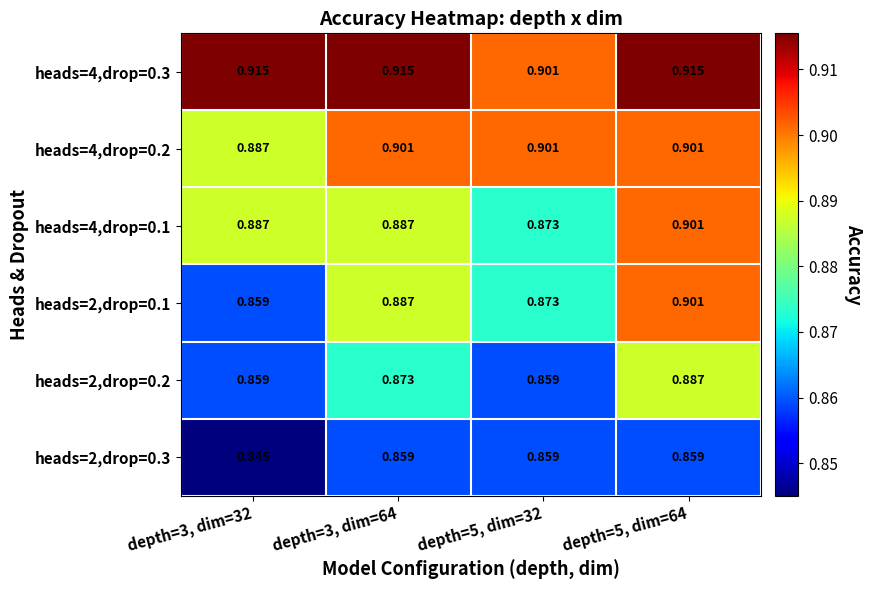

Which series has the widest spread of values?

heads=2,drop=0.1